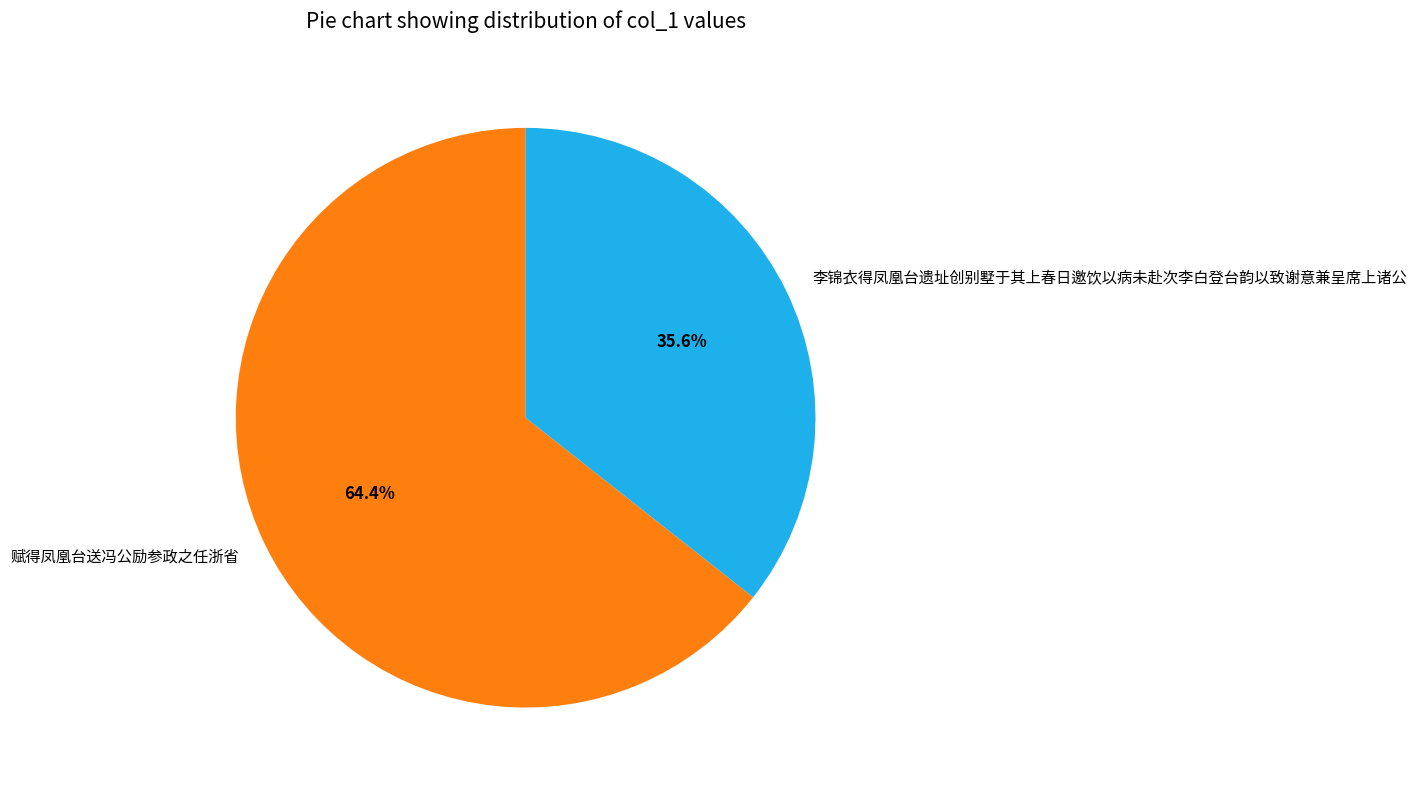

Which category has the smallest portion of the pie?

李锦衣得凤凰台遗址创别墅于其上春日邀饮以病未赴次李白登台韵以致谢意兼呈席上诸公